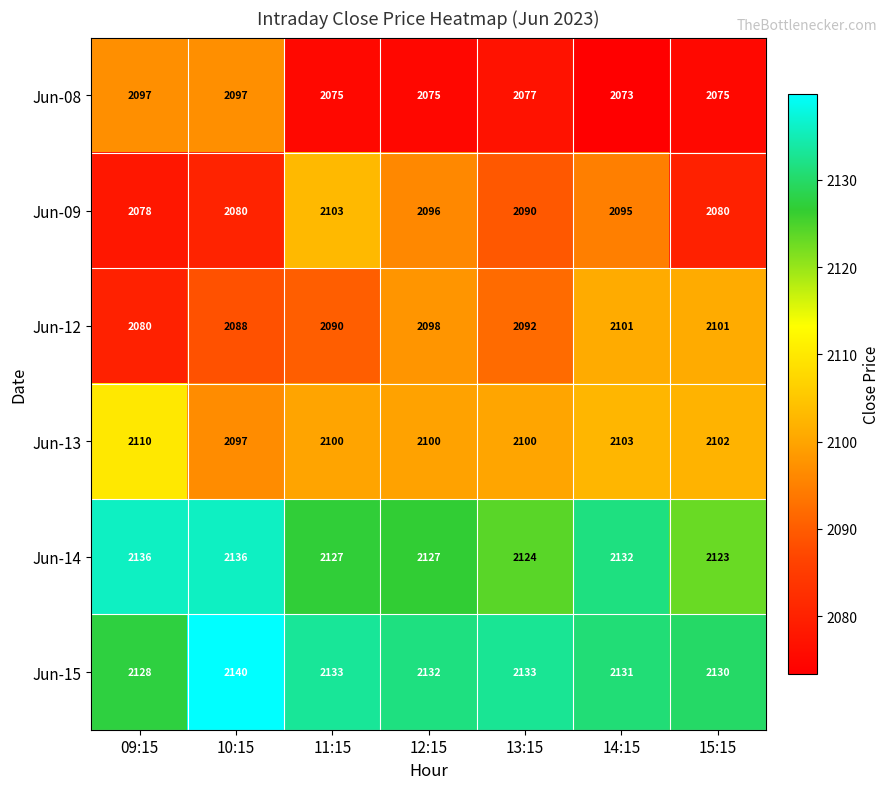

At which category is the sum across all series the highest?

10:15